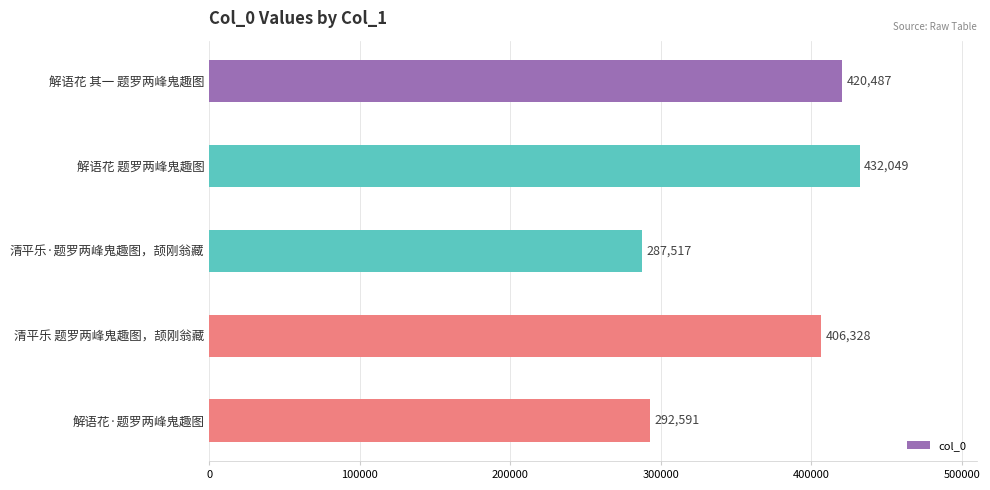

Between 清平乐 题罗两峰鬼趣图，颉刚翁藏 and 解语花·题罗两峰鬼趣图, which is larger?

清平乐 题罗两峰鬼趣图，颉刚翁藏